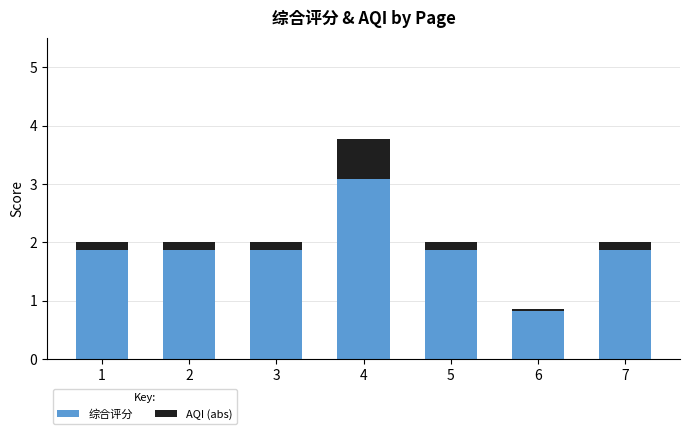

What value does the 综合评分 series have at 7?

1.9